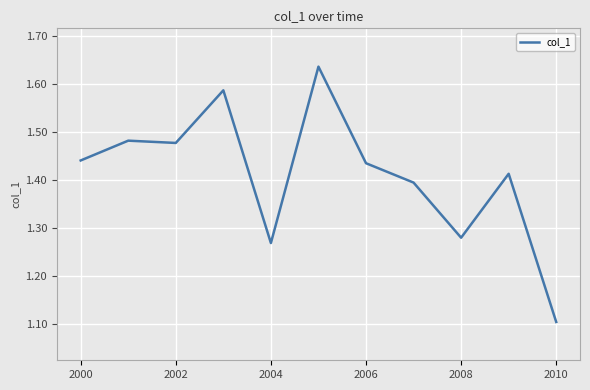

What is the smallest value displayed?

1.1